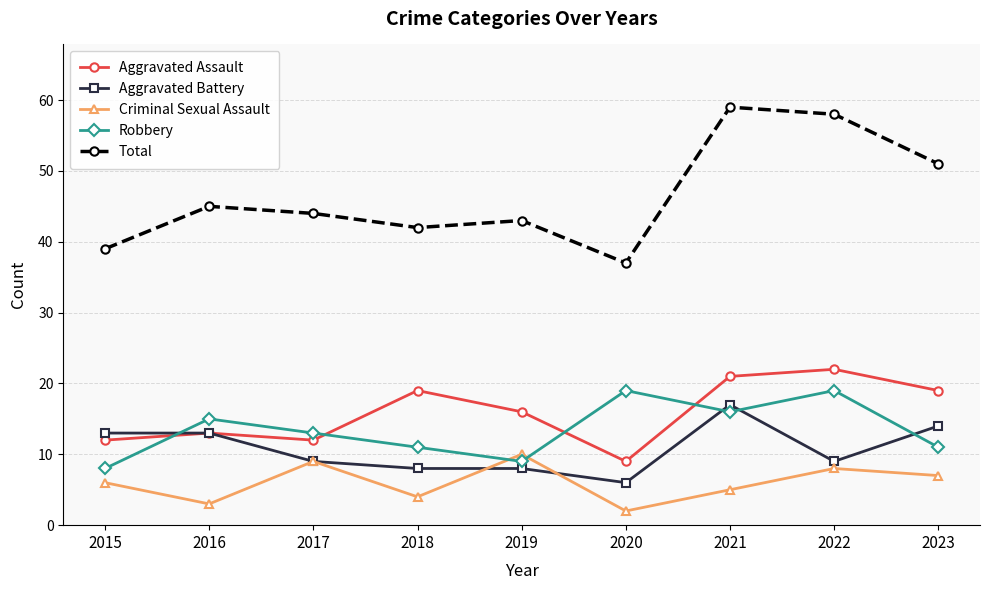

The Robbery series shows 14 at 2015. True or false?

False